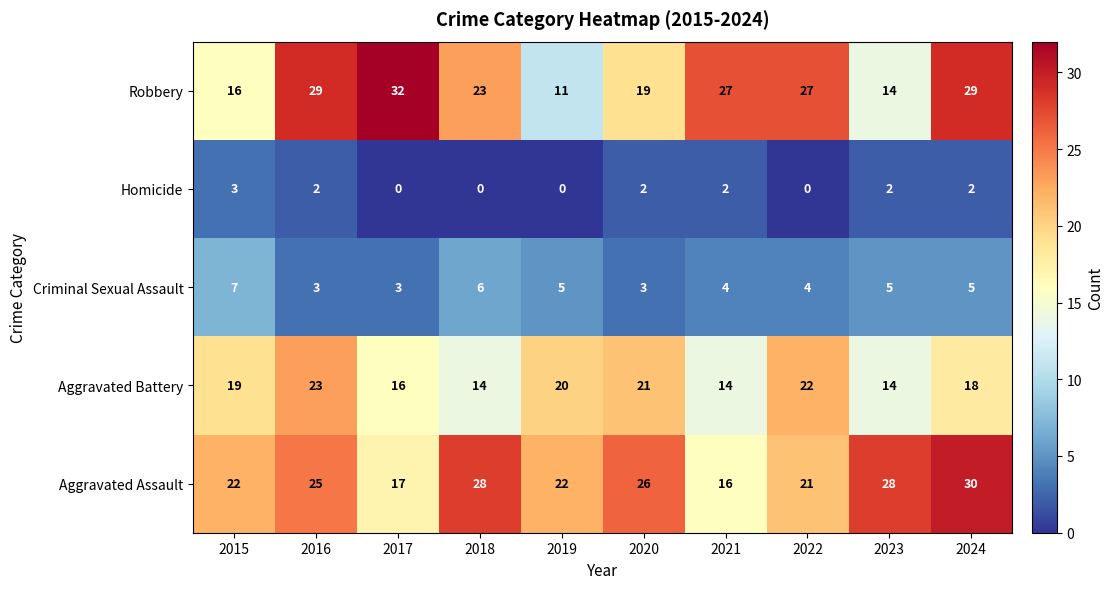

Which series has the largest total across all categories?

Aggravated Assault